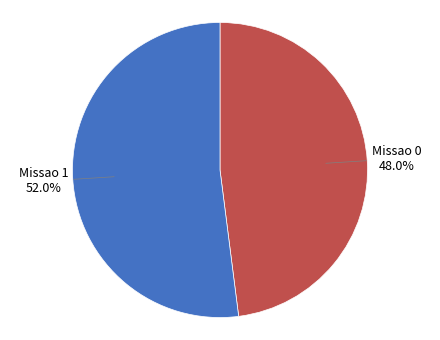

To the nearest percent, what percentage of the pie is Missao 0?

48%